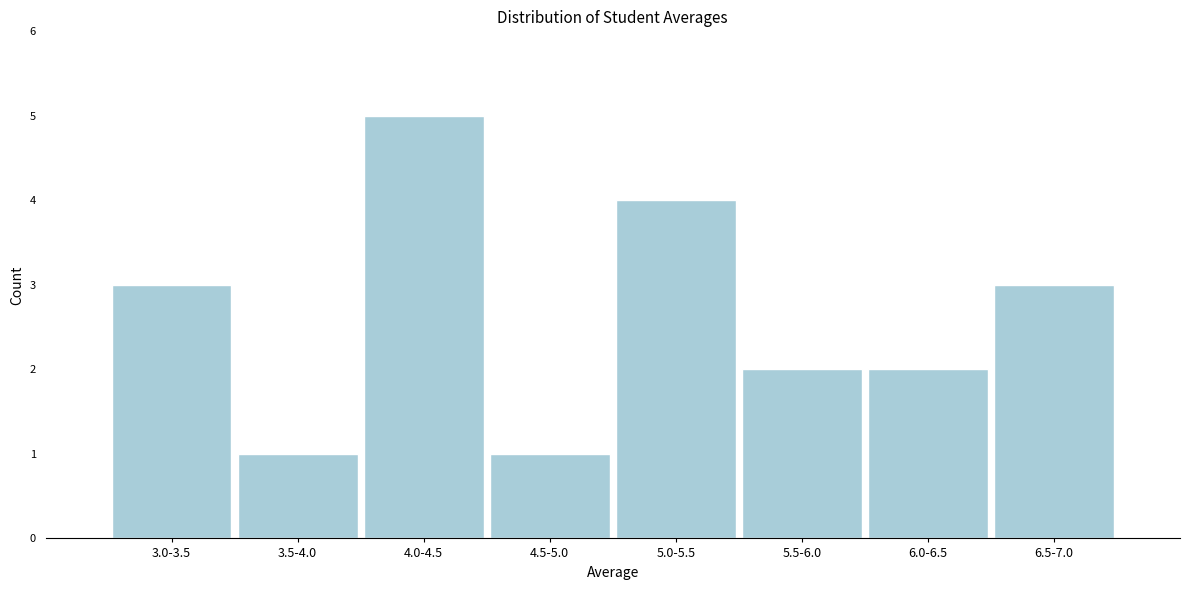

Reading left to right, transcribe all the data shown in this chart.

3	1	5	1	4	2	2	3